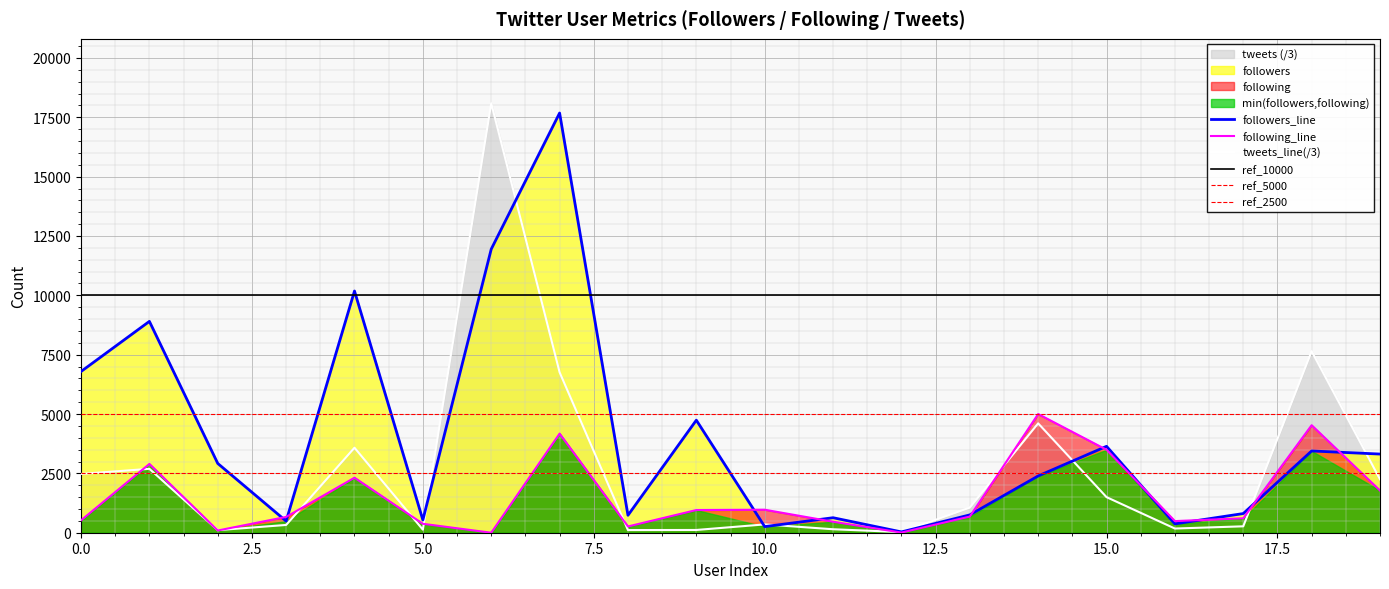

What is the average value of the followers series?

4028.2